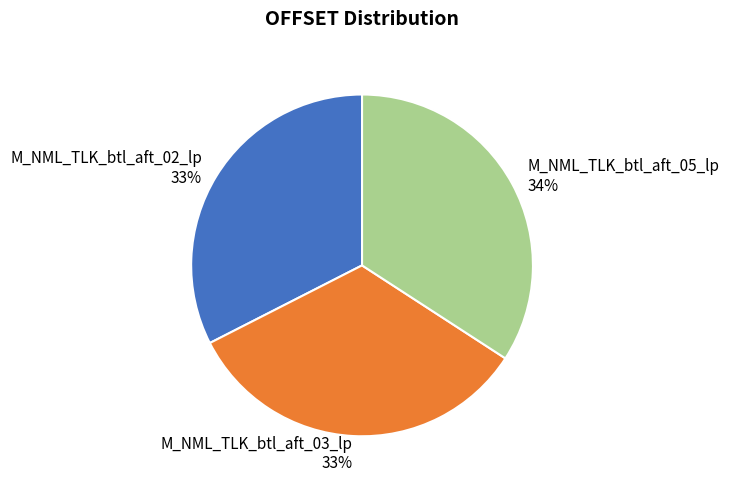

Is M_NML_TLK_btl_aft_02_lp the majority of the pie?

No